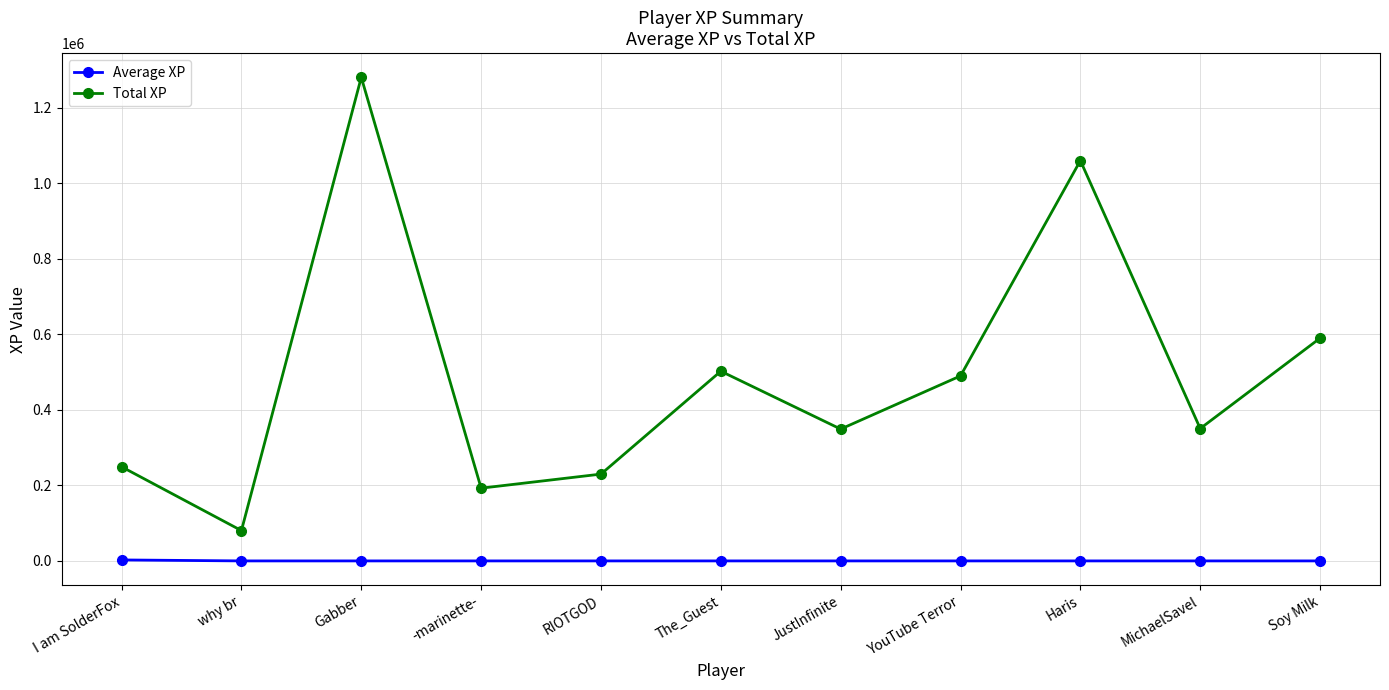

True or false: Average XP and Total XP cross at least once.

False